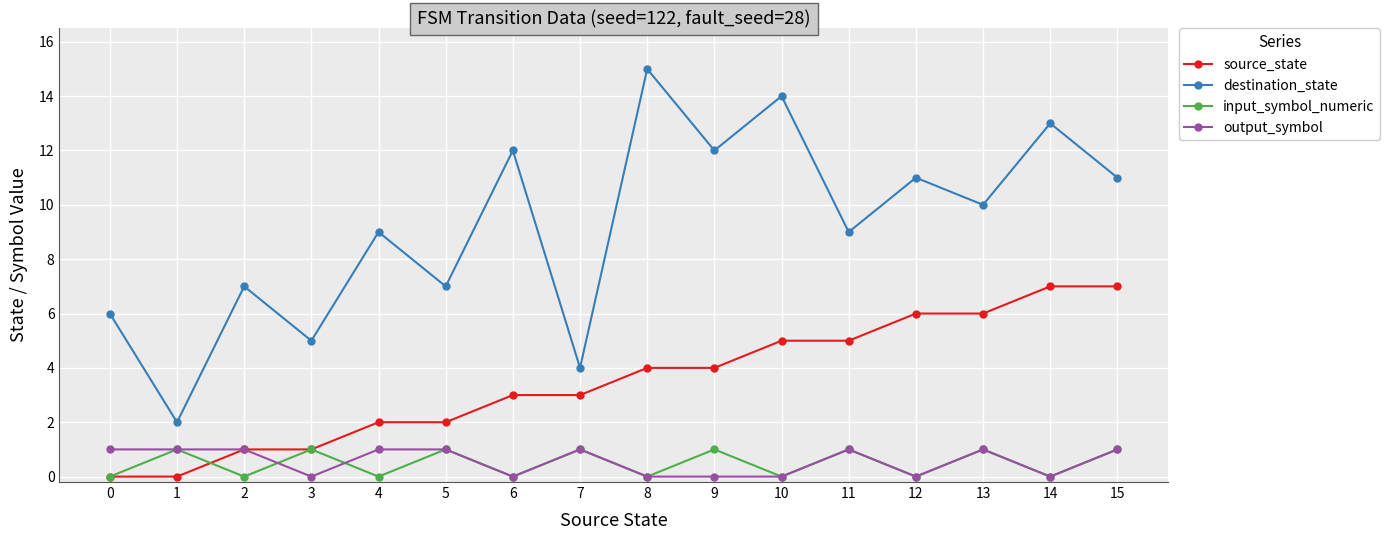

Does the chart display data point markers on the line(s)?

Yes